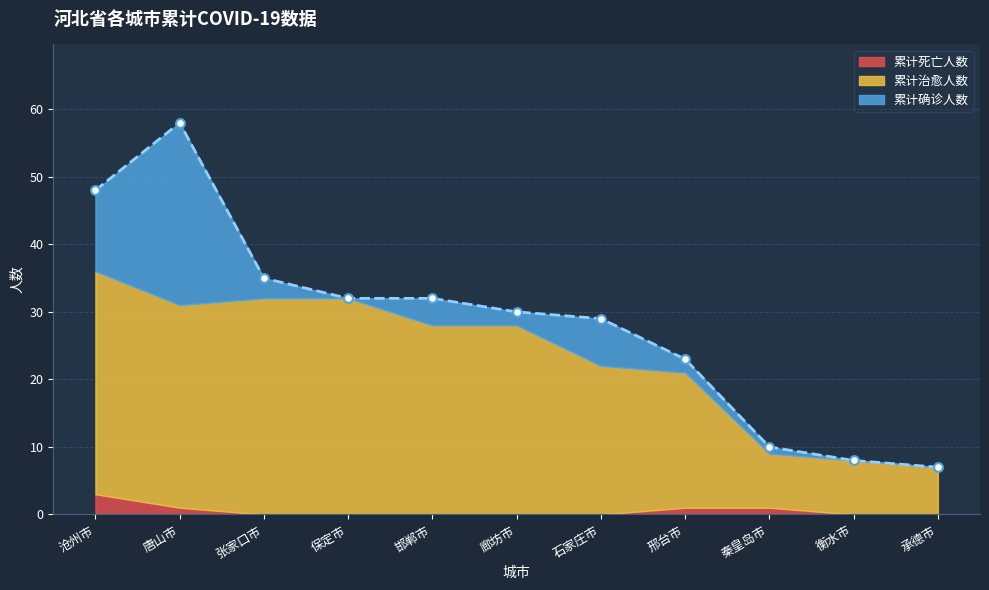

At how many categories does at least one series exceed 50?

1